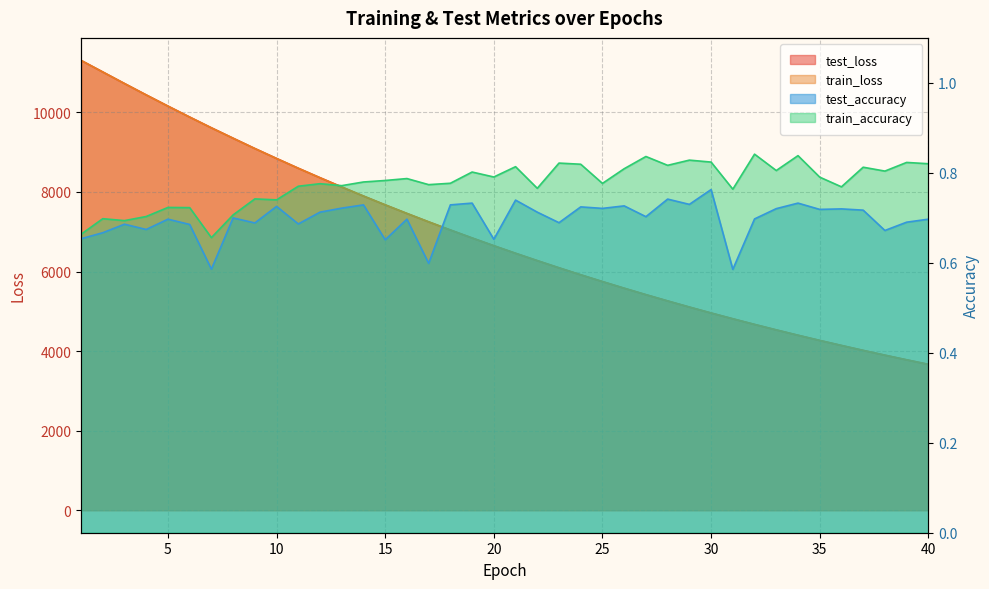

True or false: test_loss and test_accuracy cross at least once.

False